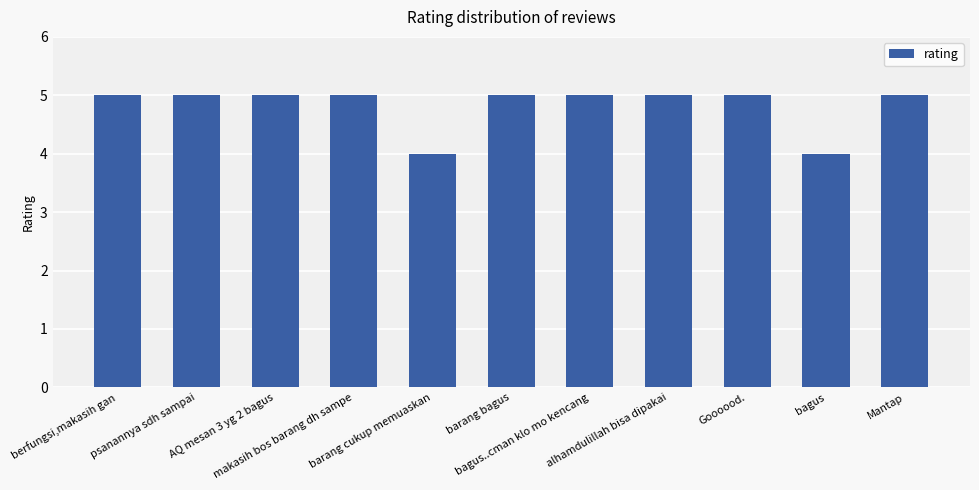

Count the number of data series in this chart.

1